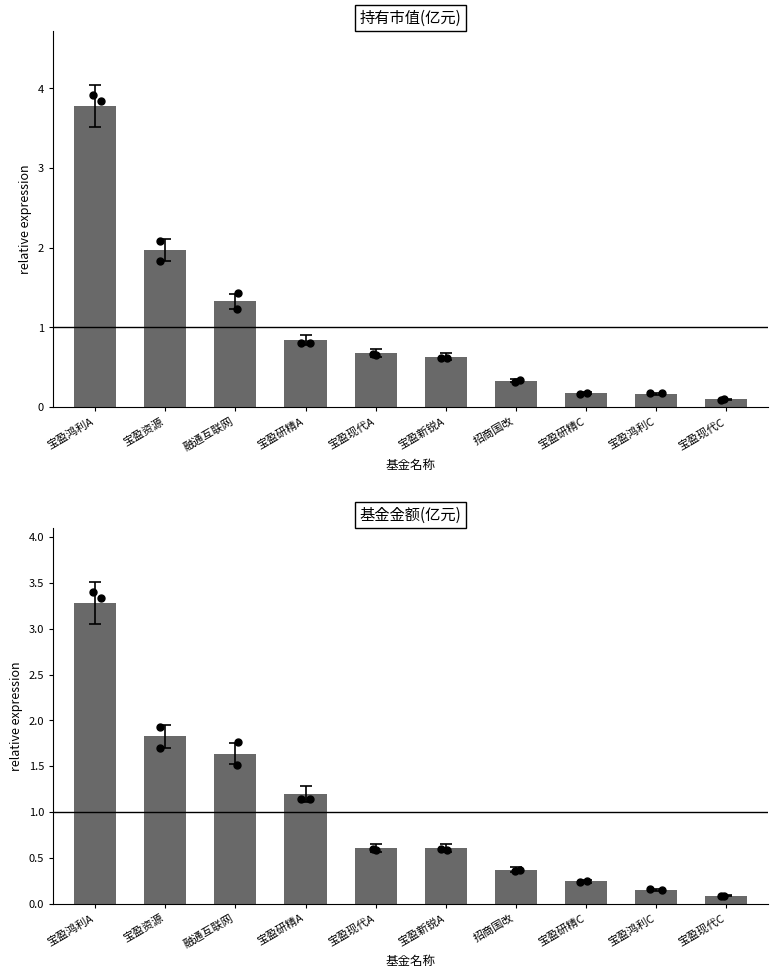

What are all the series names shown in the legend?

持有市值(亿元), 基金金额(亿元)